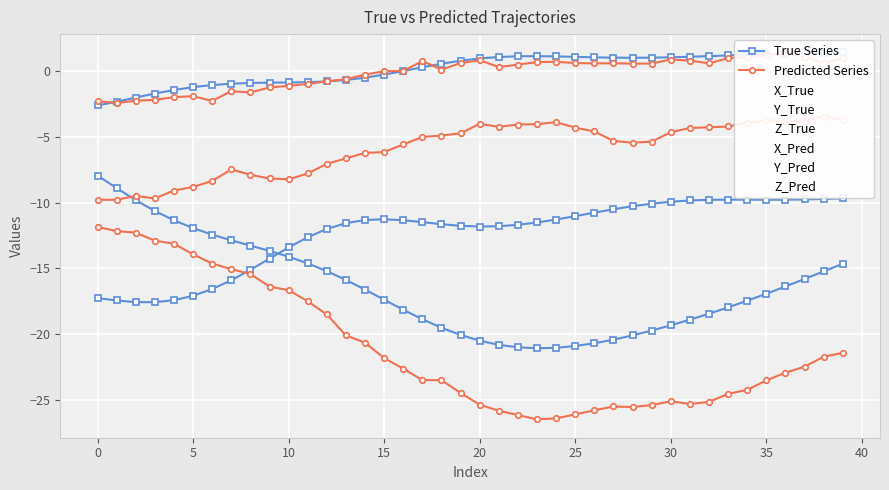

At how many categories does at least one series exceed -1?

33